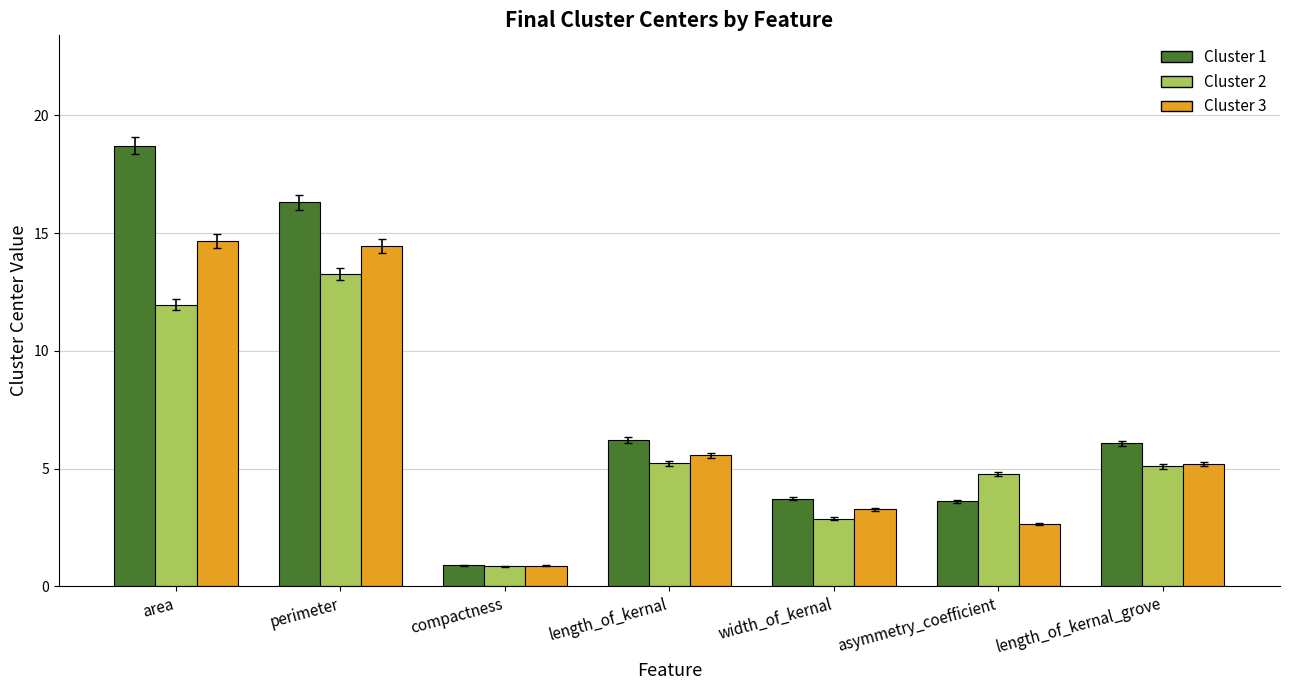

What are all the series names shown in the legend?

Cluster 1, Cluster 2, Cluster 3